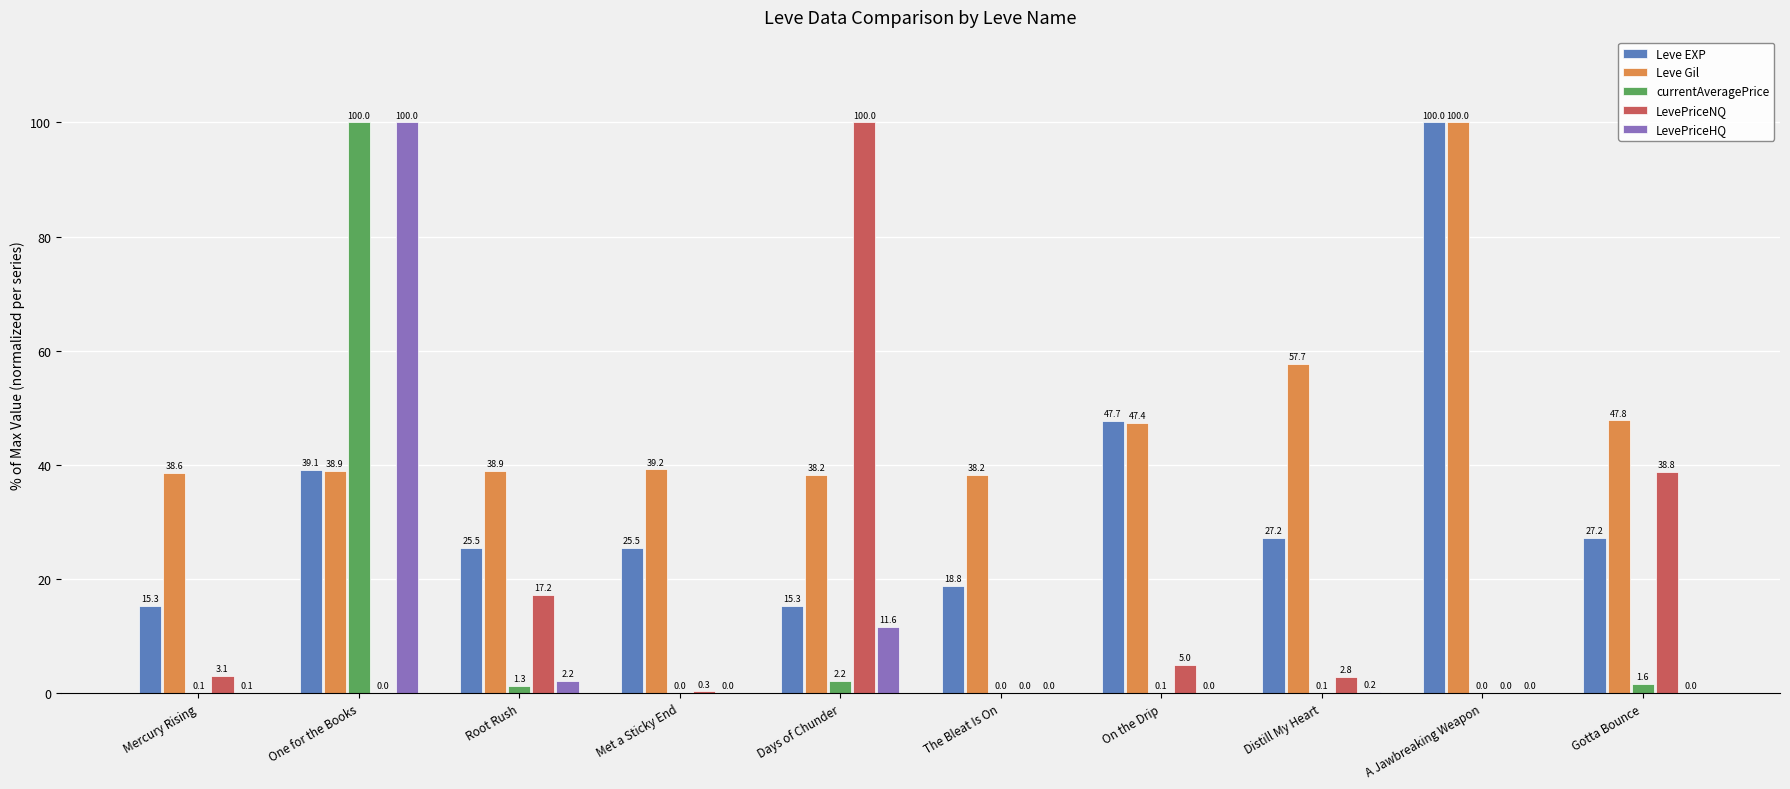

Which series changed the most between Root Rush and On the Drip?

Leve EXP